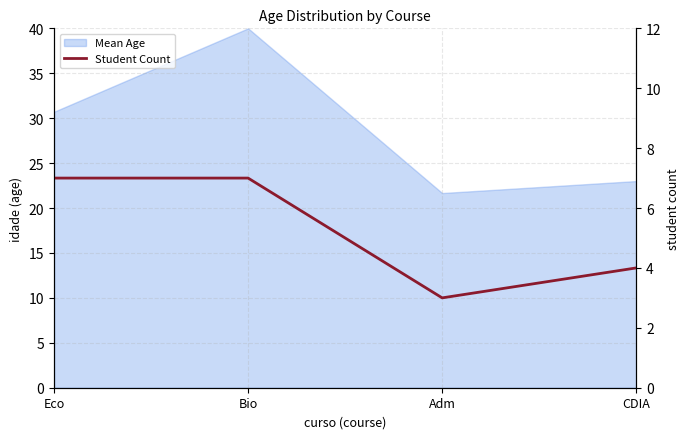

Rank the categories by value from lowest to highest.

Adm, CDIA, Eco, Bio